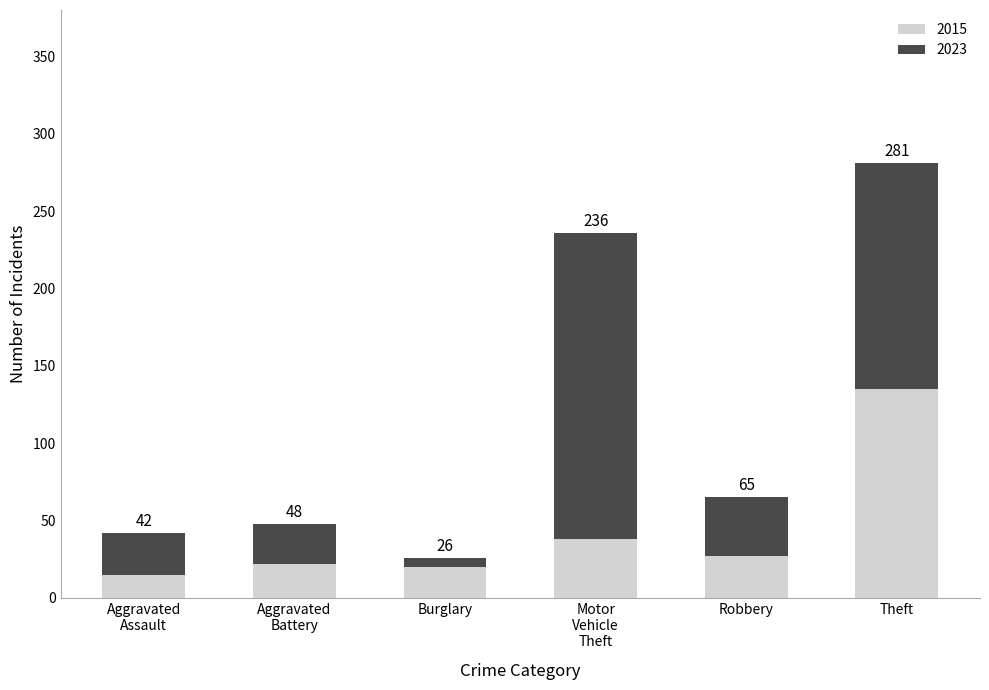

How many bars are there in total?

6